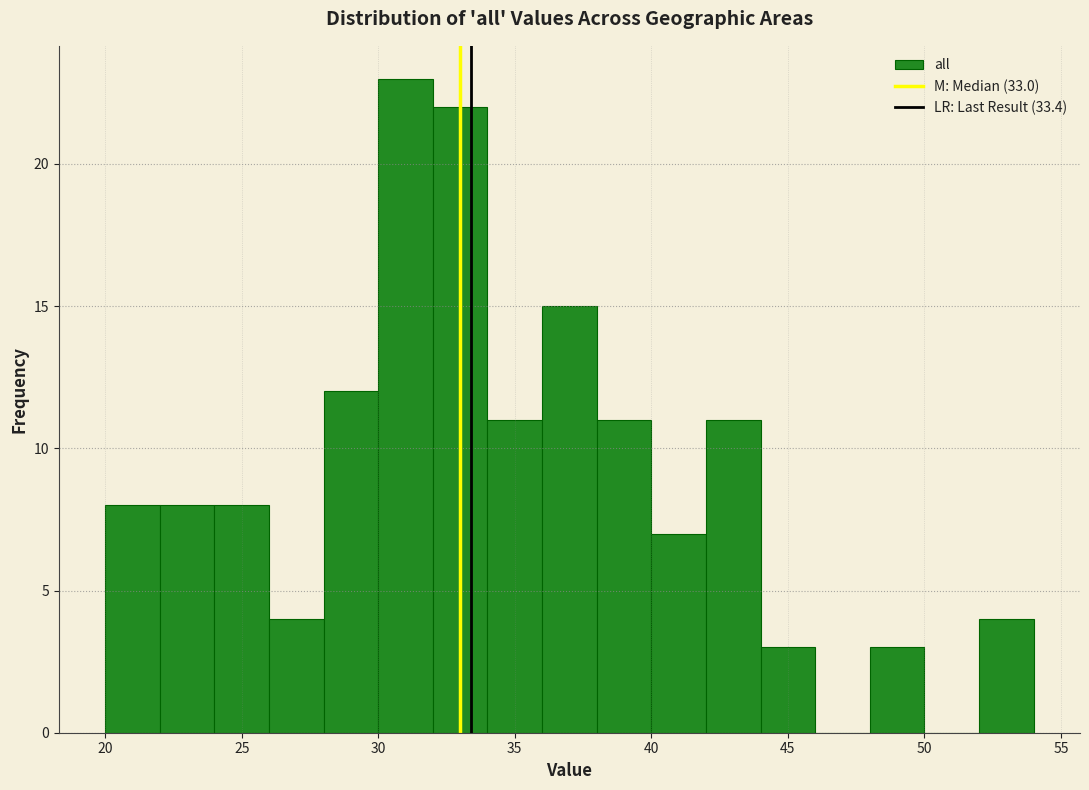

What is the height of the bar covering 22 to 24 on the x-axis? The values are not printed on the chart, so give them approximately, as read against the axis.

8